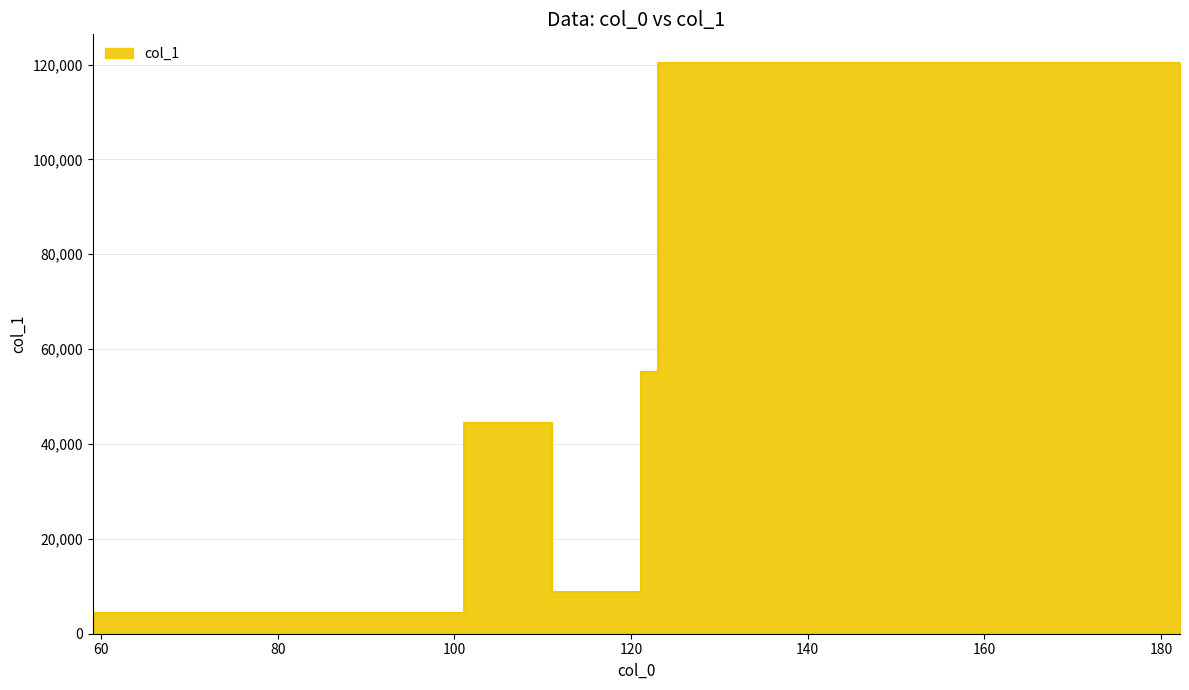

True or false: the data has more than 0 interior local peaks.

True